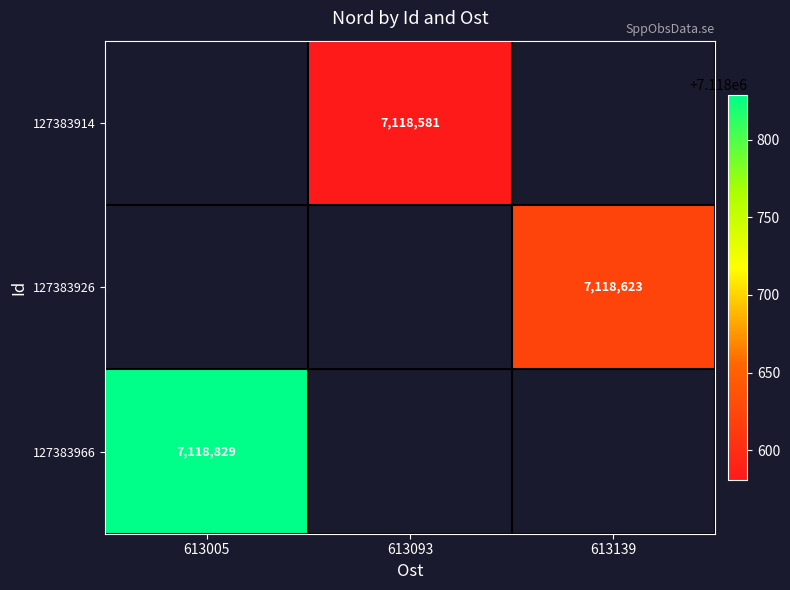

True or false: 127383966 has a value of 1769412 at 613005.

False